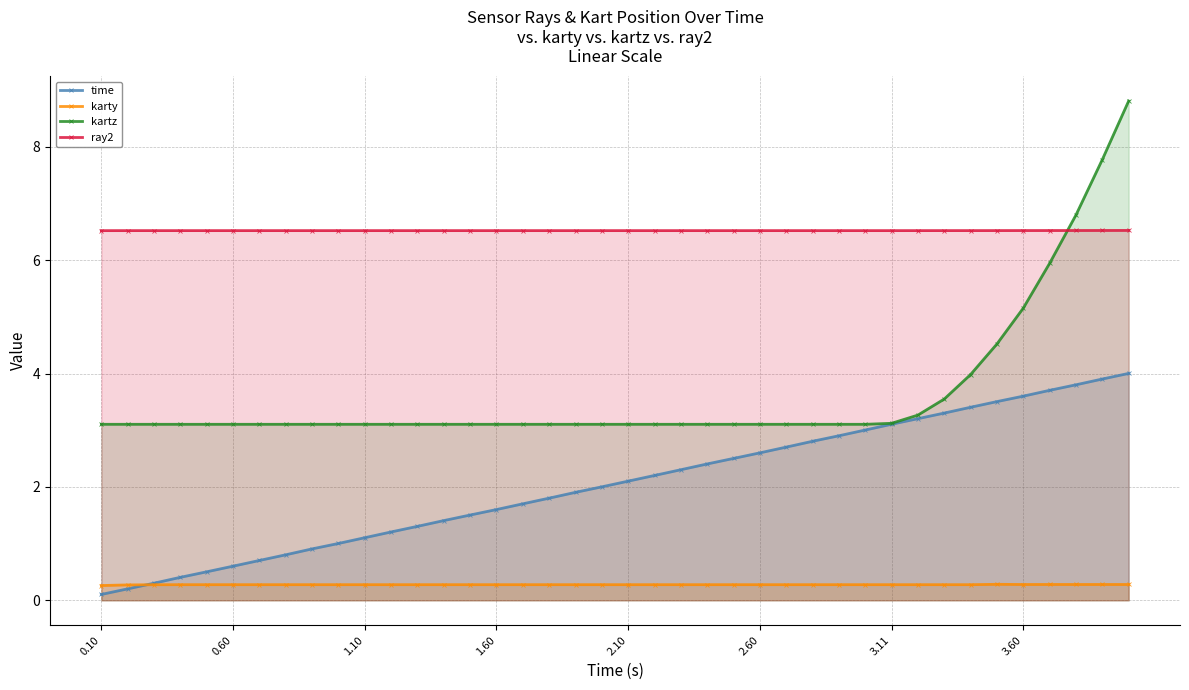

True or false: time and ray2 intersect in this chart.

False